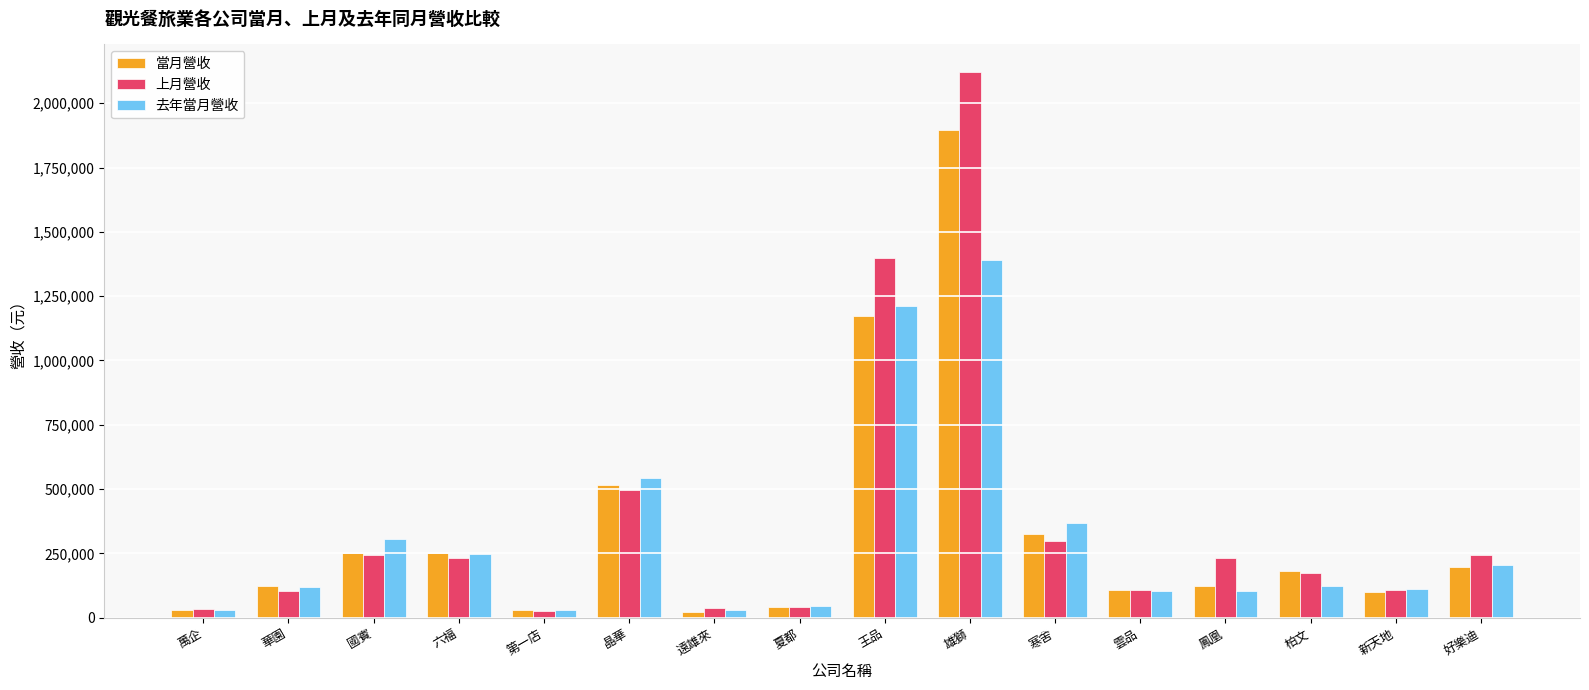

What is the maximum value for 上月營收?

2122372